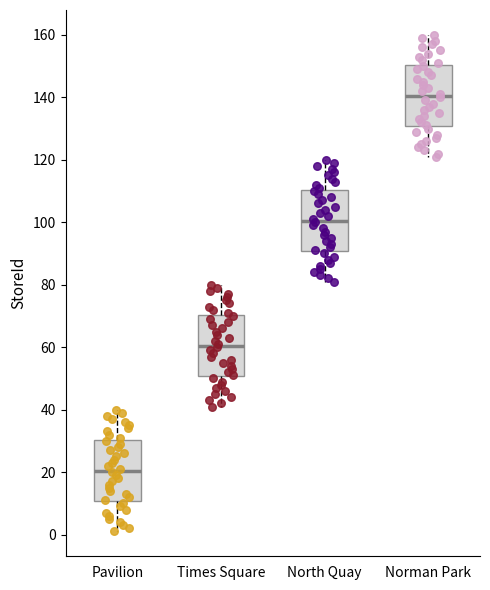

Reading left to right, transcribe this box plot: for each box, give where its median line is, the range the box spans, and where its two whiskers end, as read against the y-axis. The values are not printed on the chart, so give them approximately, as read against the axis.

Pavilion: median 20, box 10 to 30, whiskers 2 to 40
Times Square: median 60, box 50 to 70, whiskers 42 to 80
North Quay: median 100, box 90 to 110, whiskers 82 to 120
Norman Park: median 140, box 130 to 150, whiskers 122 to 160